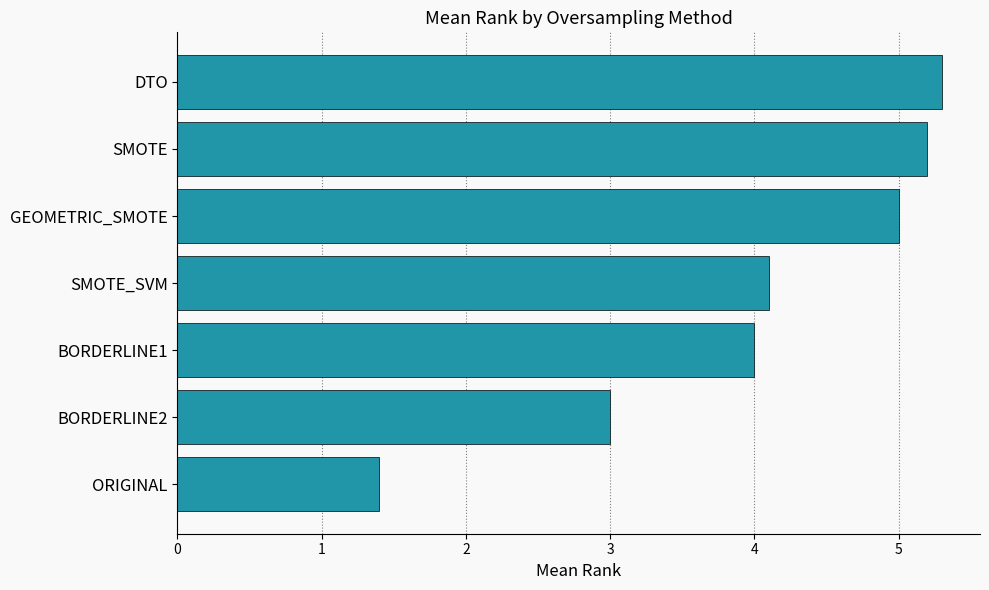

The value at SMOTE is 5.2. True or false?

True